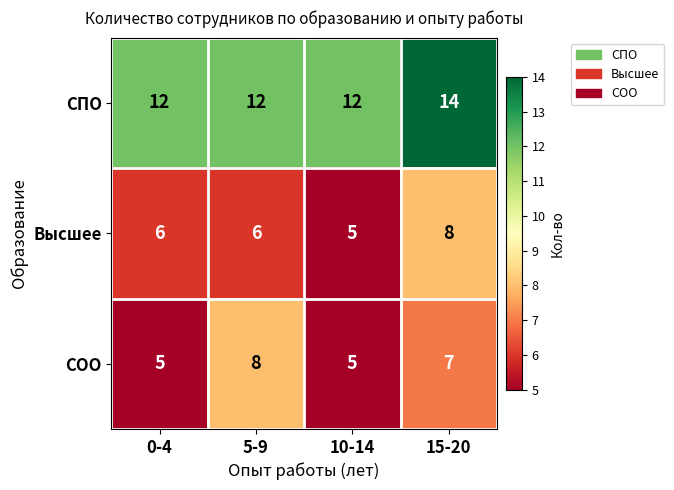

True or false: Высшее has a value of 5 at 15-20.

False